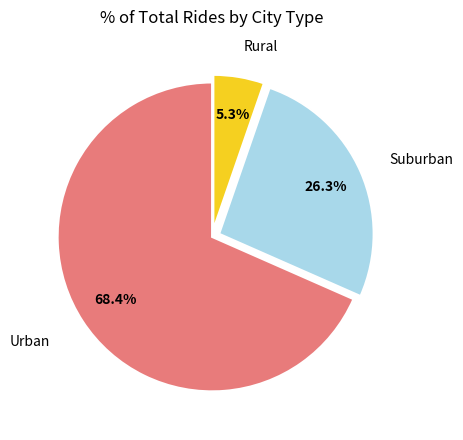

Is there any slice that represents more than half of the pie?

Yes